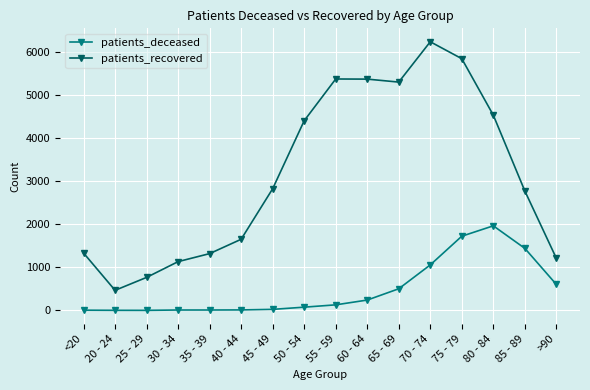

True or false: patients_deceased and patients_recovered cross at least once.

False